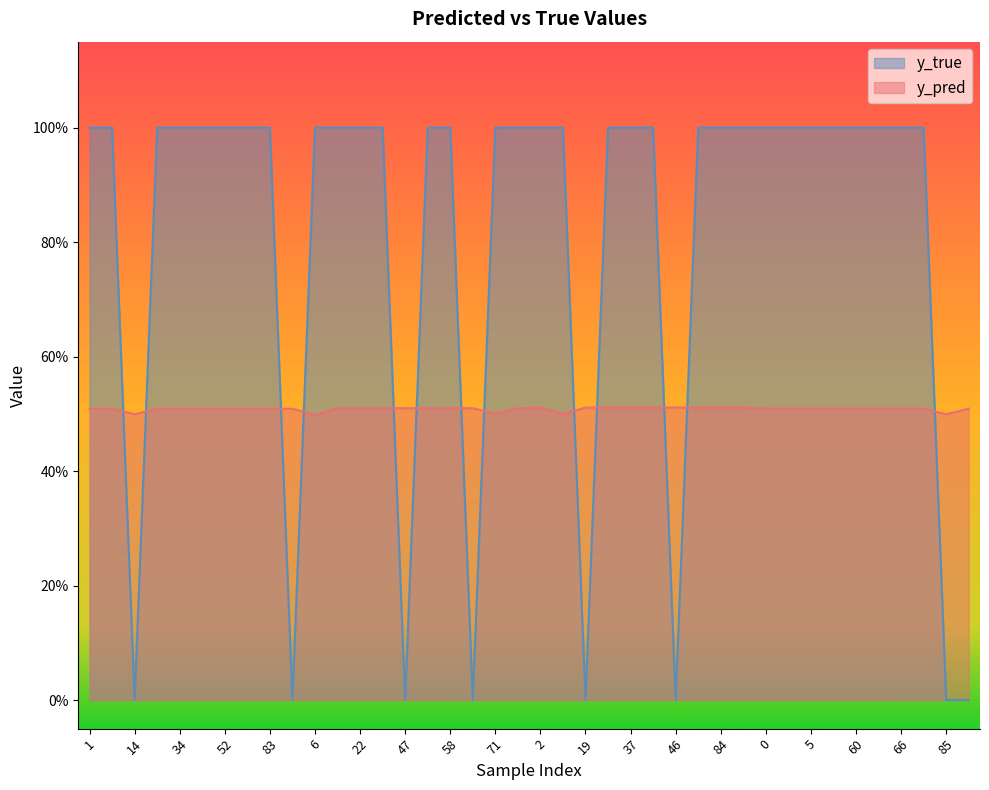

Where is y_pred nearest to the value 0?

6